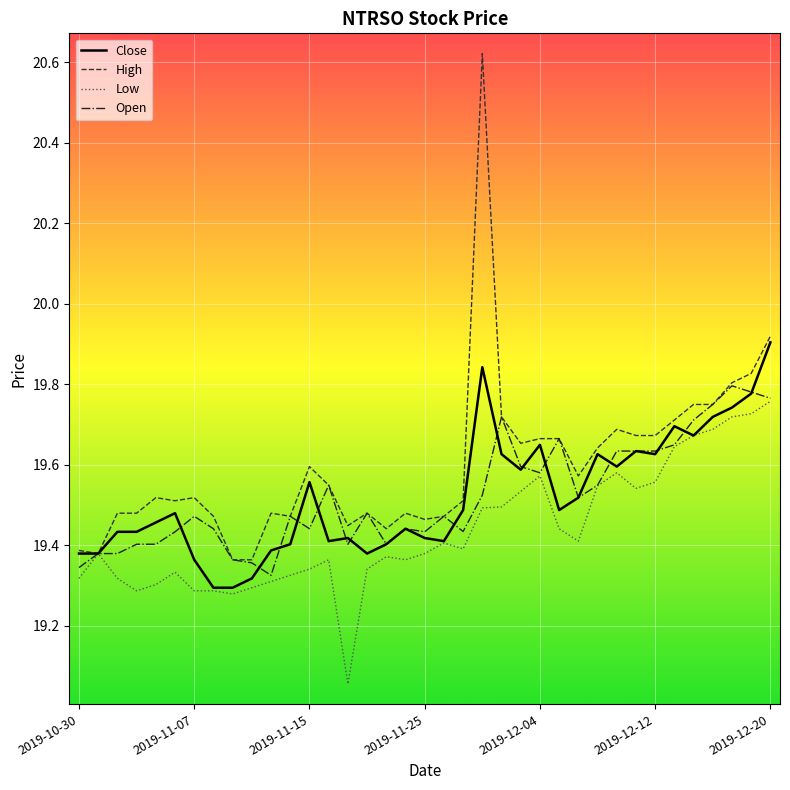

Which series has the largest range (max minus min)?

High